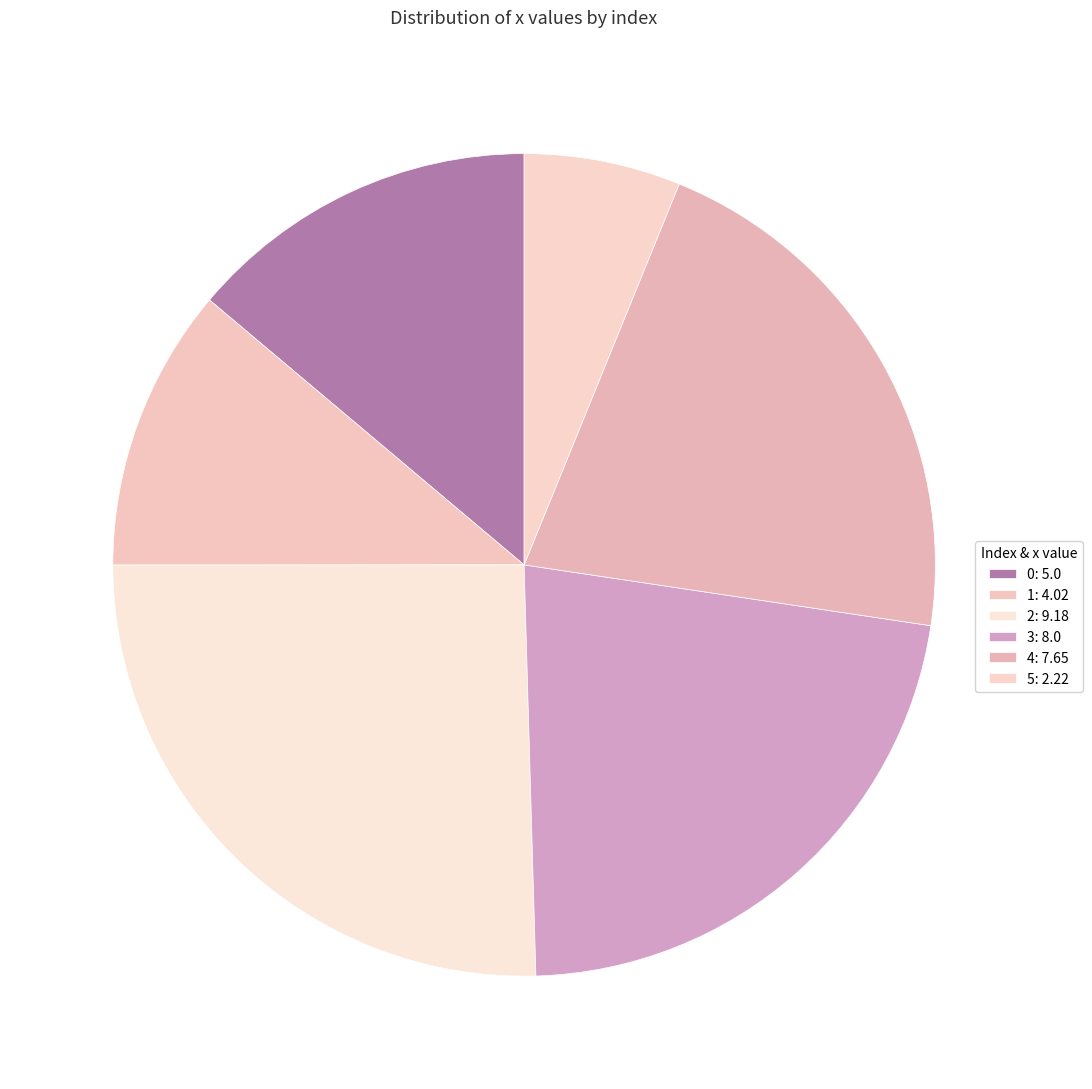

To the nearest percent, what is the combined percentage of 0 and 3?

36%